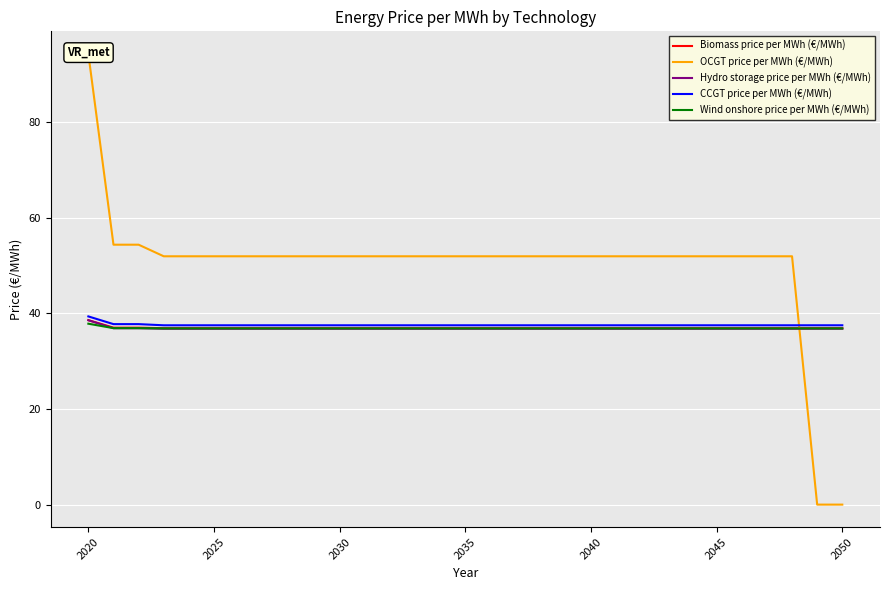

How many distinct data groups are displayed?

5